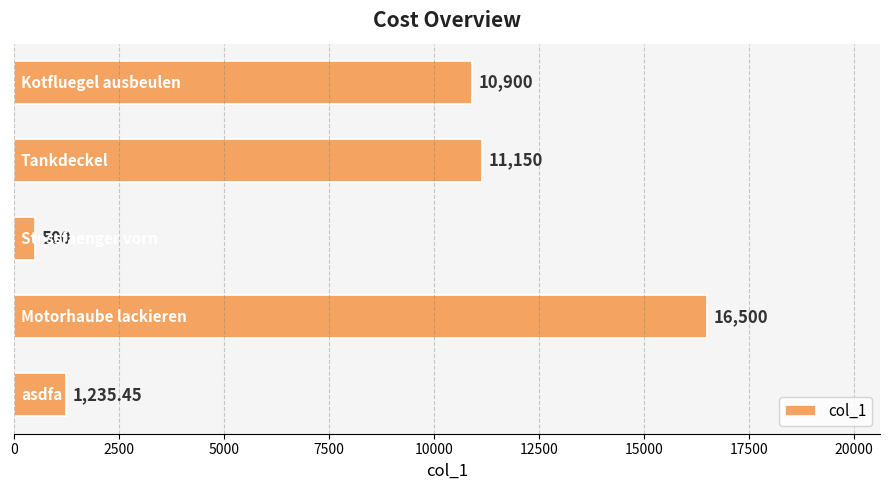

What is the greatest value displayed?

16500.0